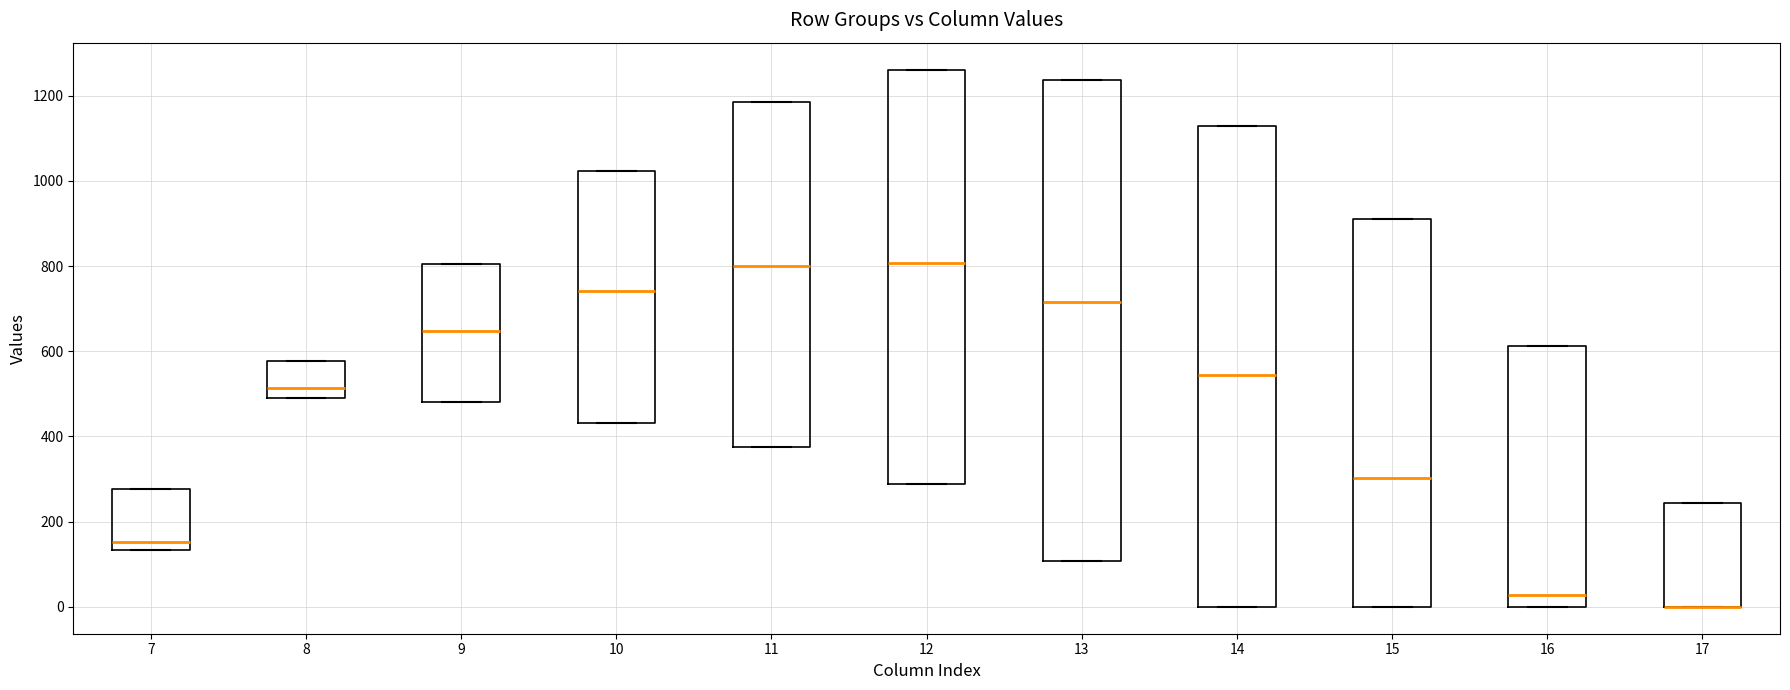

Where is the lower edge of the box at x = 8 on the y-axis? The values are not printed on the chart, so give them approximately, as read against the axis.

480